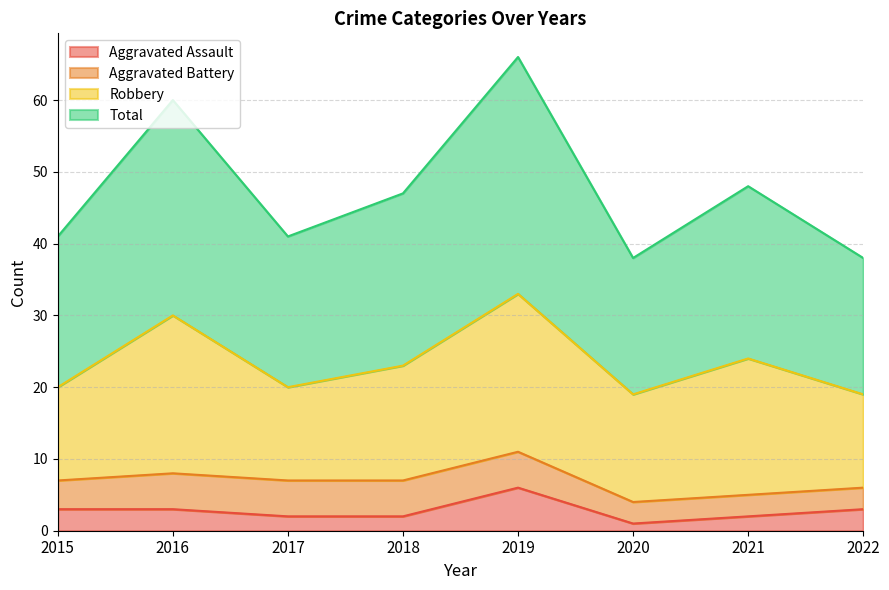

True or false: Aggravated Assault and Total intersect in this chart.

False